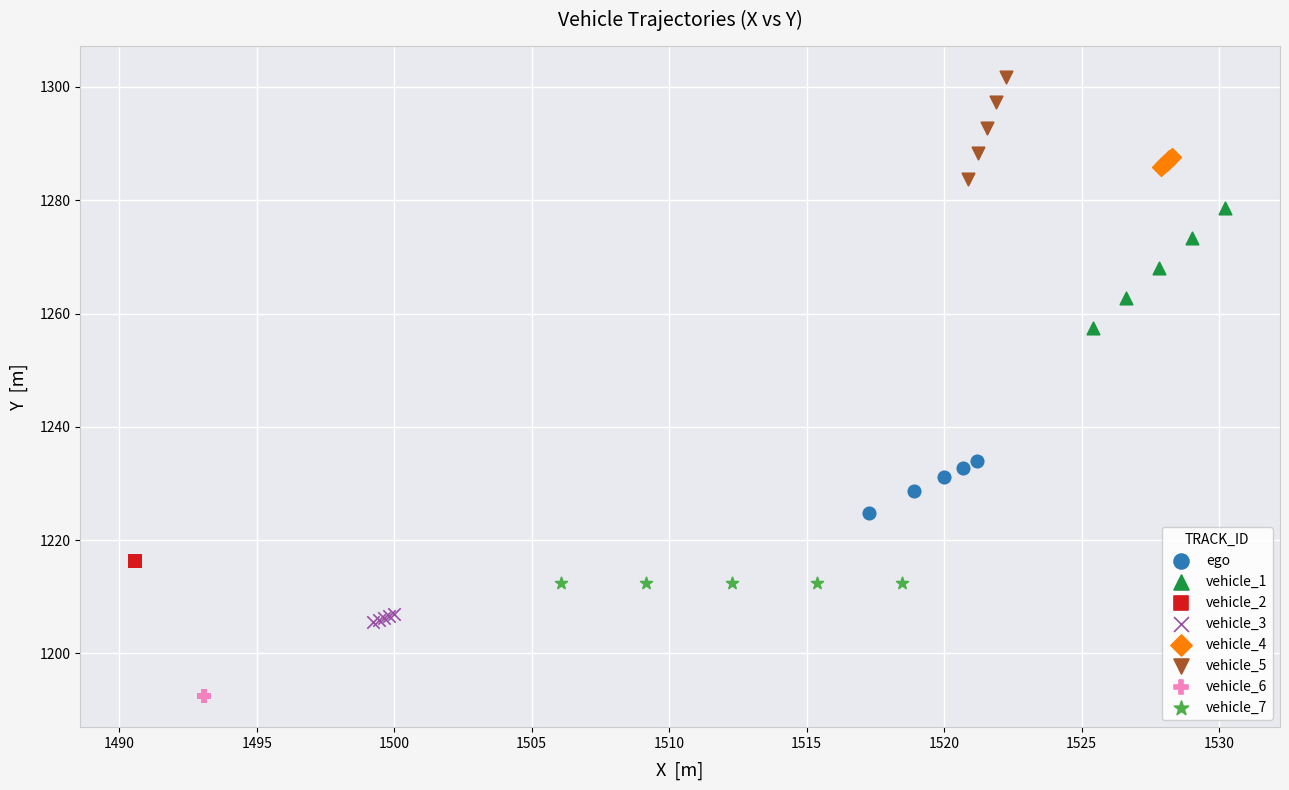

Which series reaches the maximum Y coordinate?

vehicle_5